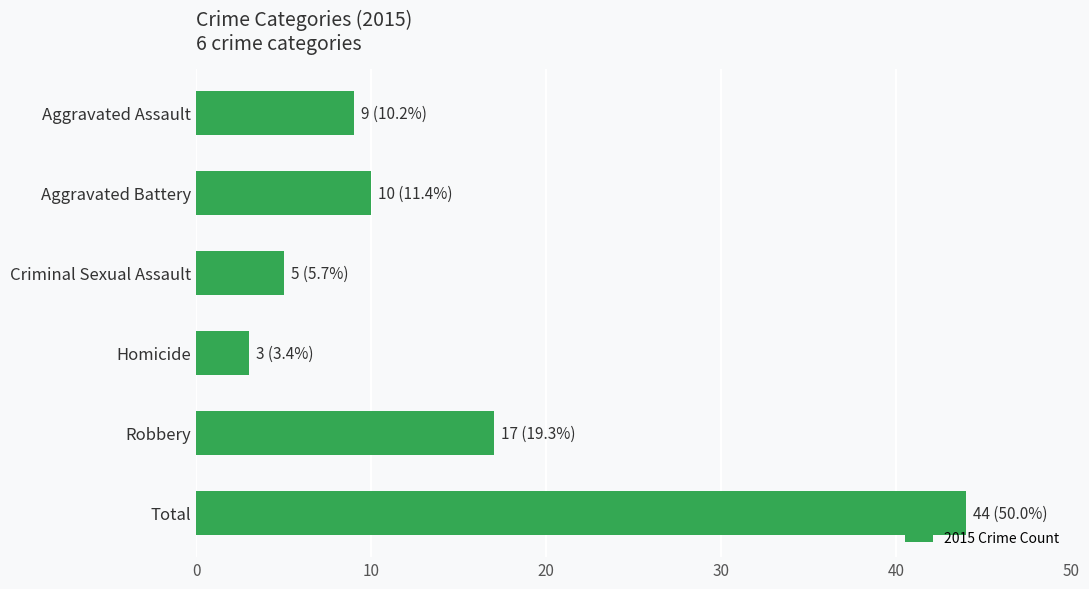

Does the chart contain stacked bars?

No